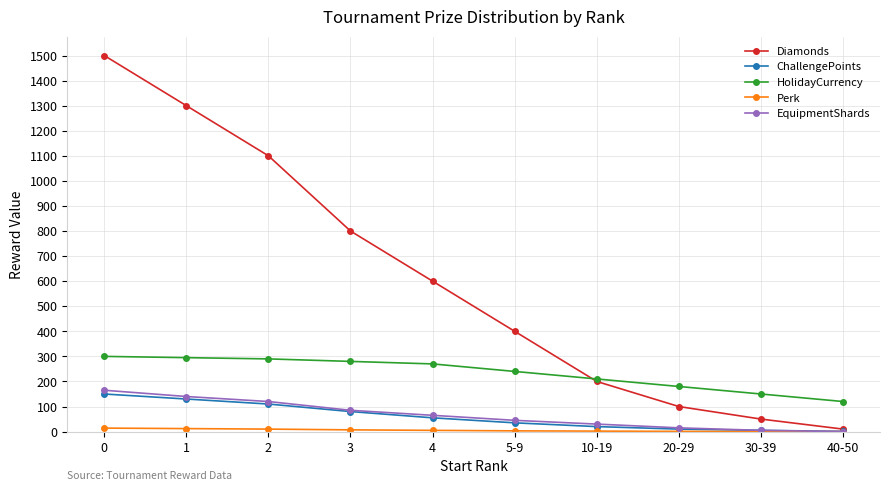

Is the value of ChallengePoints at 10-19 greater than the value of HolidayCurrency at 0?

No